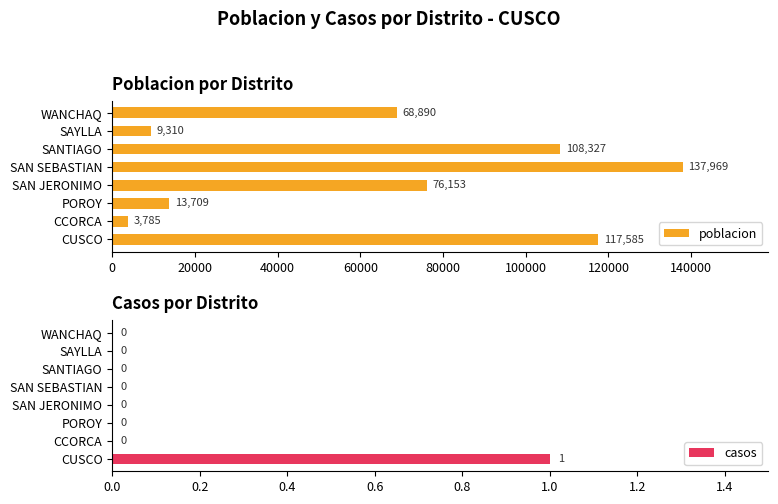

What is the average value of the poblacion series?

66966